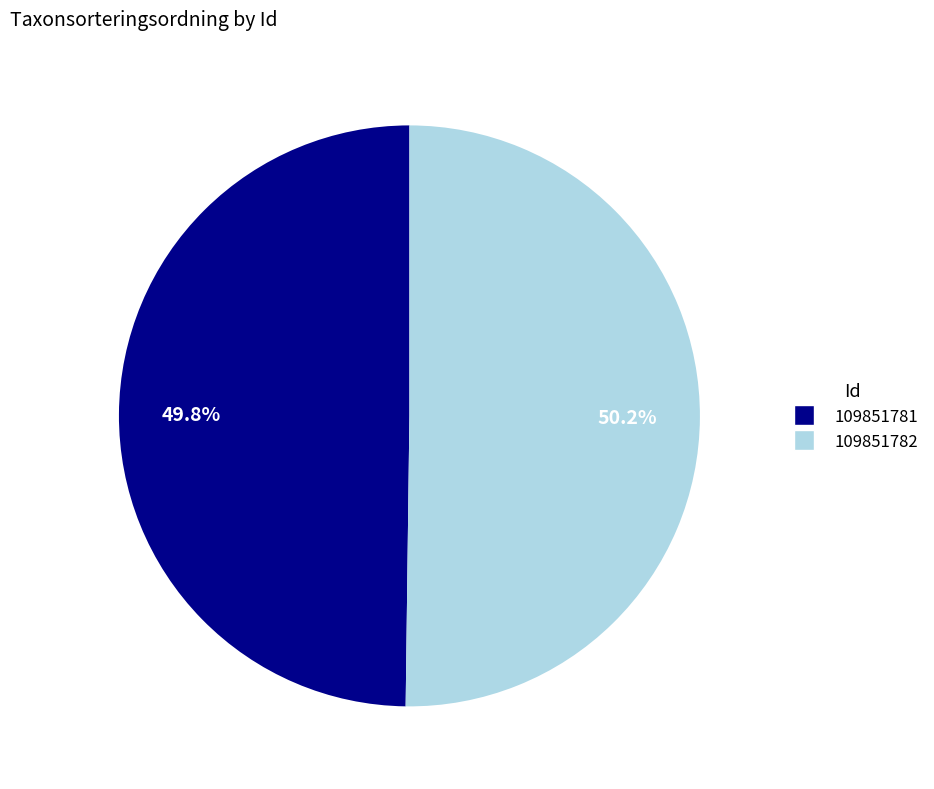

Combined, what portion of the pie is 109851782 and 109851781?

100.0%